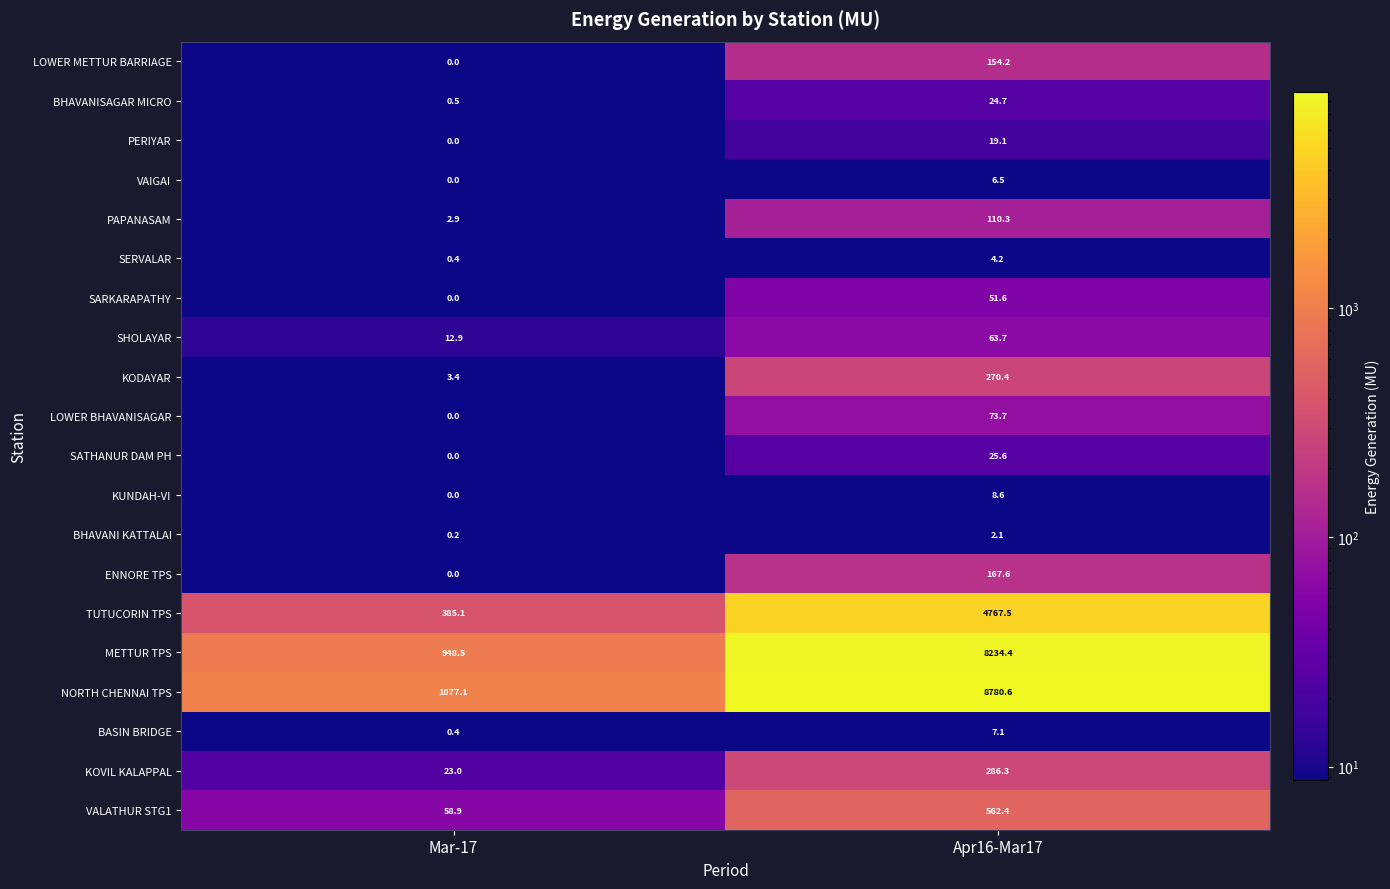

What is the approximate value of VAIGAI at Apr16-Mar17?

6.5